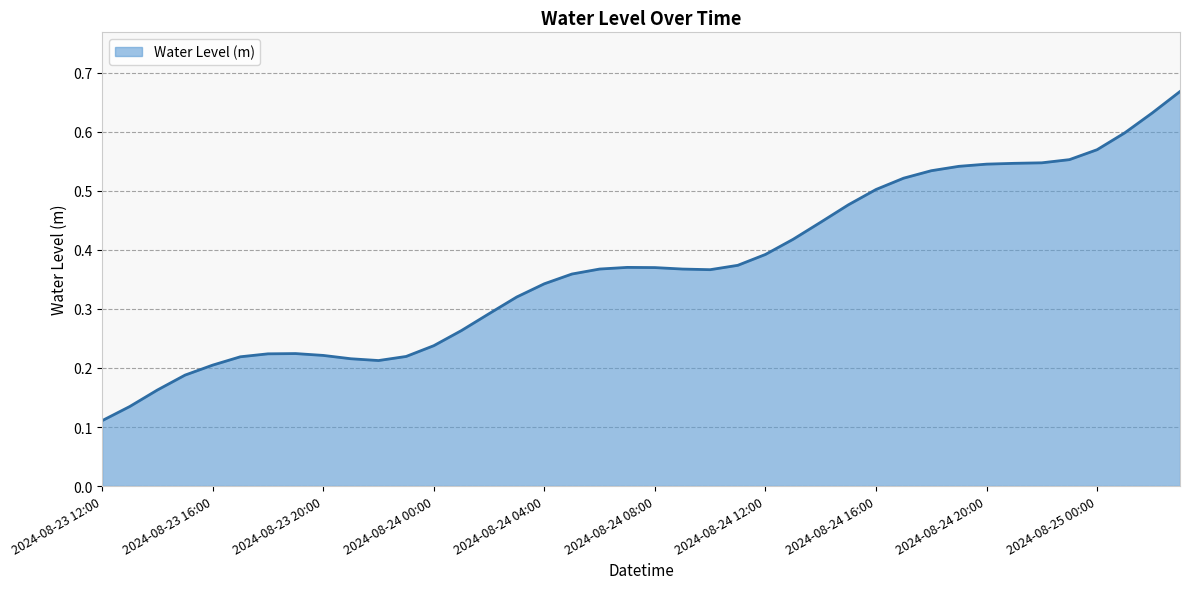

What is the smallest value displayed?

0.1